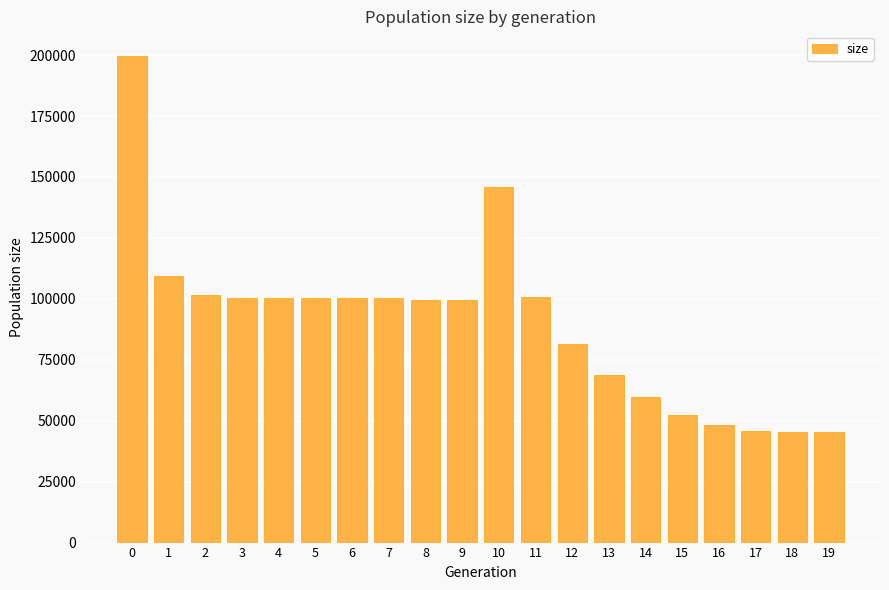

What is the ratio of the value at 4 to the value at 8?

1.0